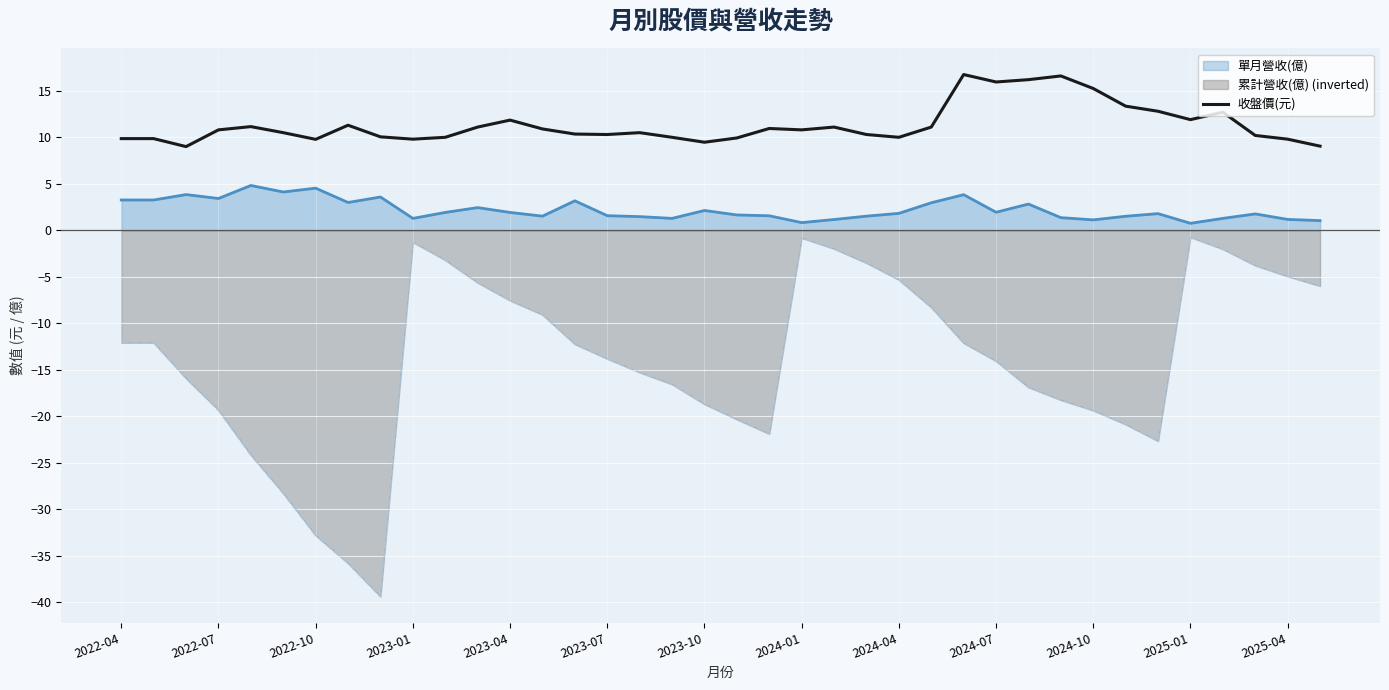

What is the difference between the maximum and minimum values in the 累計營收(億) (inverted) series?

38.6